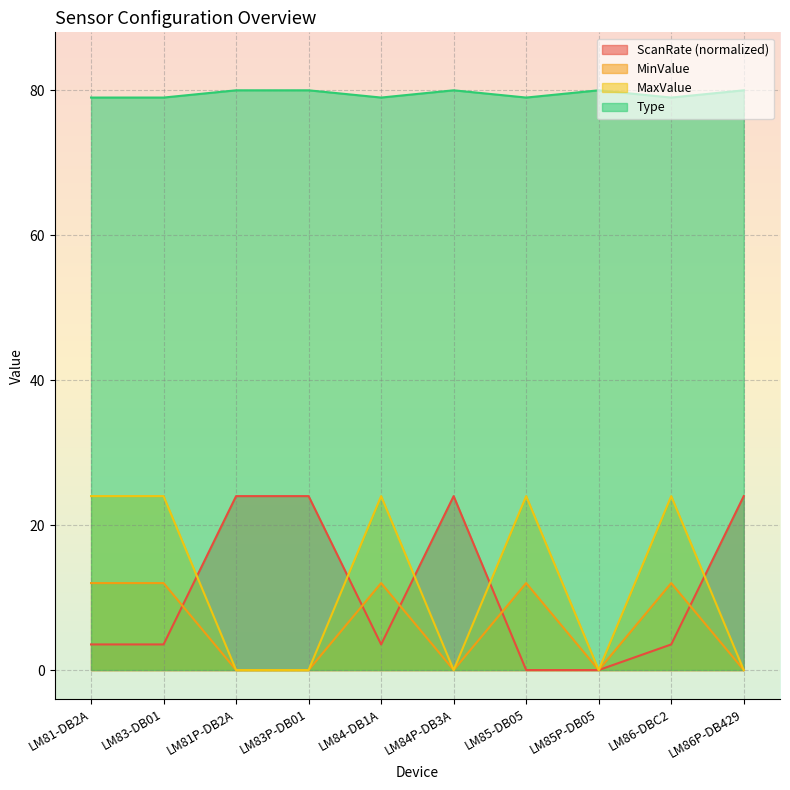

What is the average value of the Type series?

79.5